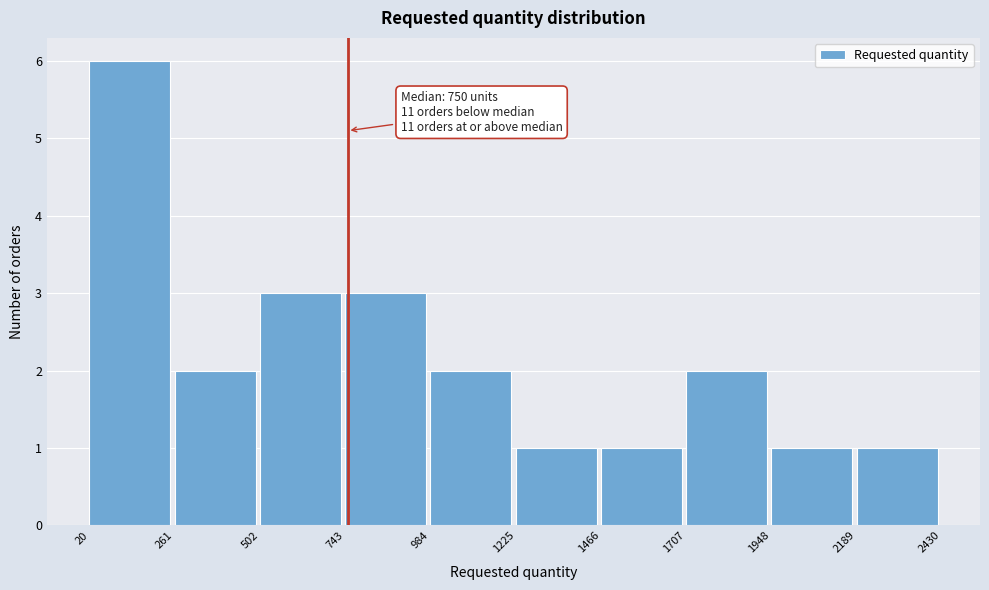

Over which range of the x-axis is the bar tallest?

20 to 261